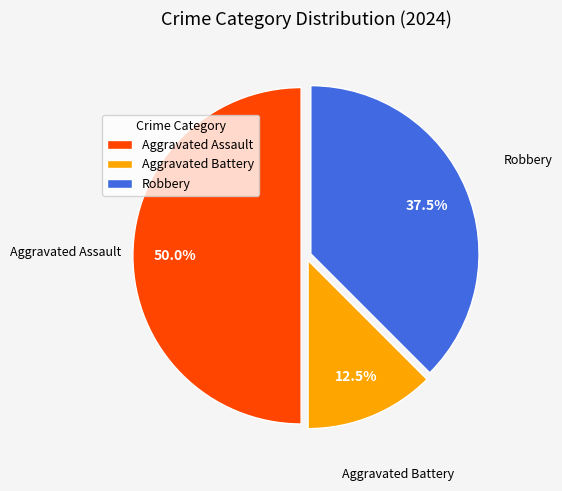

Which has a higher value, Aggravated Battery or Robbery?

Robbery